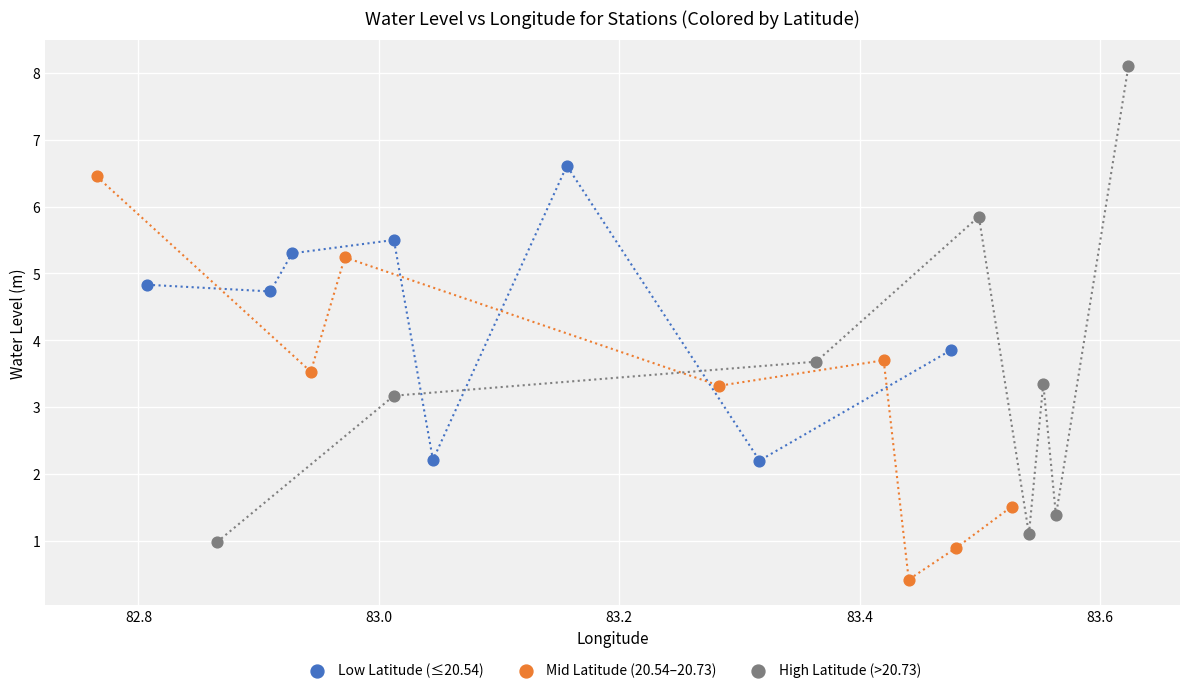

Which series has the widest spread of Y values?

High Latitude (>20.73)